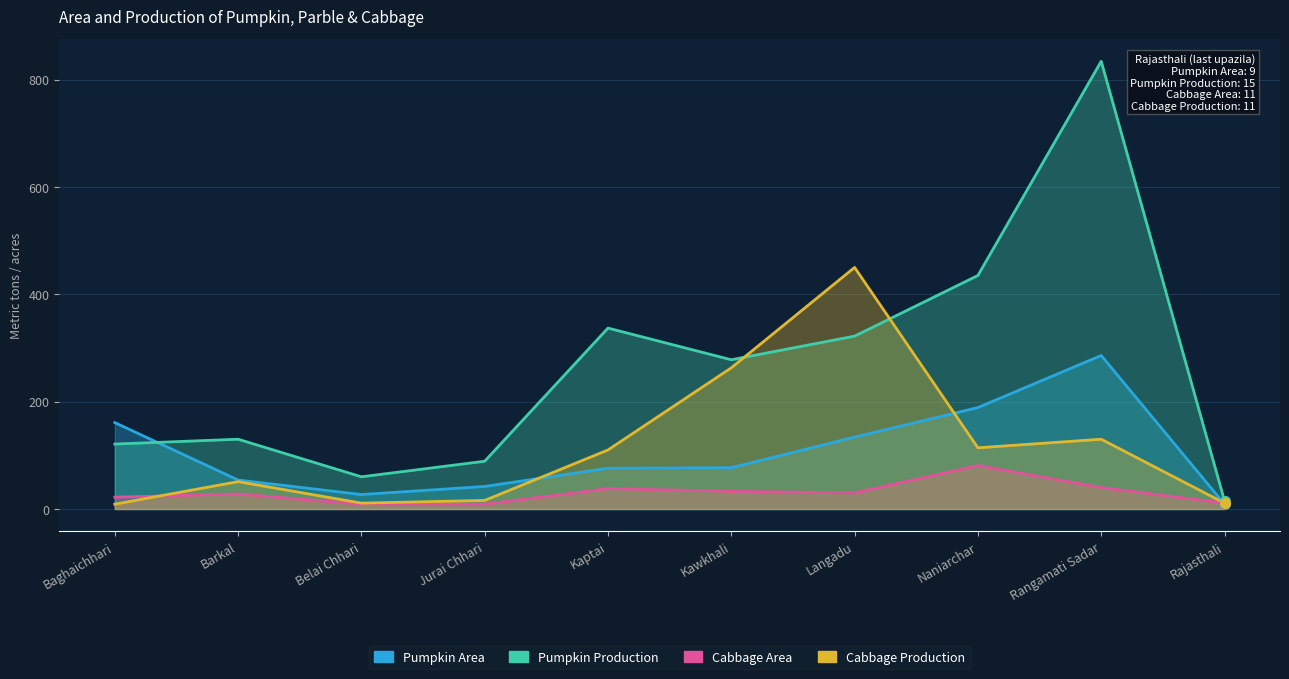

What is the total value across all series at Belai Chhari?

107